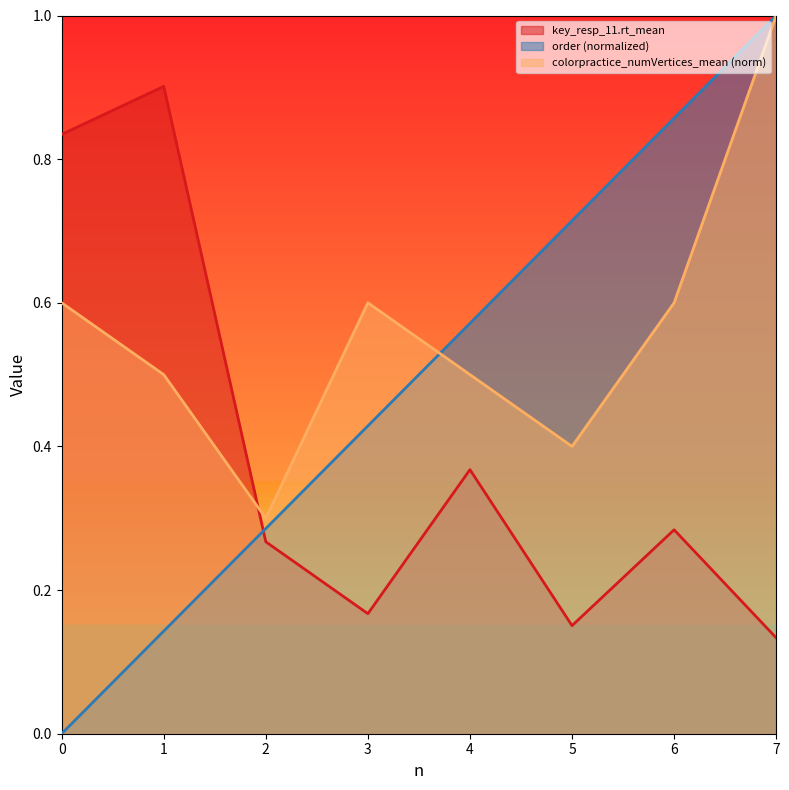

How many lines are shown in the chart?

3